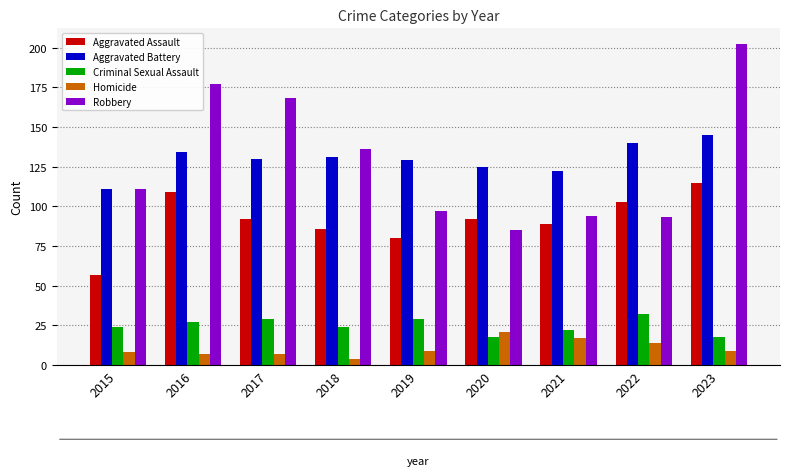

What are all the series names shown in the legend?

Aggravated Assault, Aggravated Battery, Criminal Sexual Assault, Homicide, Robbery